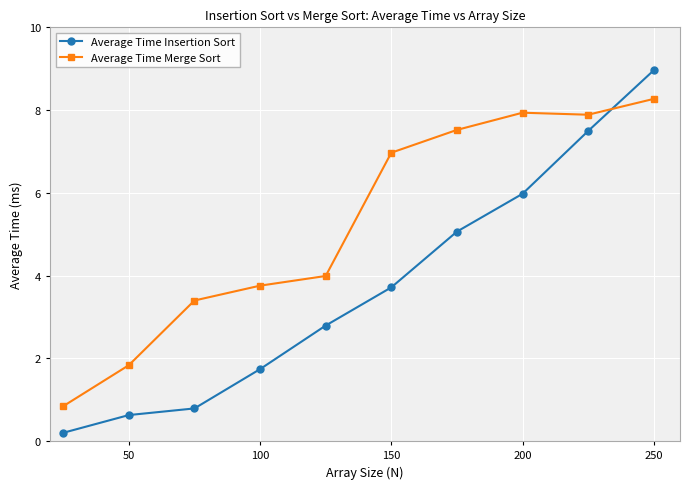

Reading left to right, list all the values displayed in this chart.

Average Time Insertion Sort: 0.2	0.6	0.8	1.7	2.8	3.7	5.1	6.0	7.5	9.0
Average Time Merge Sort: 0.8	1.8	3.4	3.8	4.0	7.0	7.5	7.9	7.9	8.3